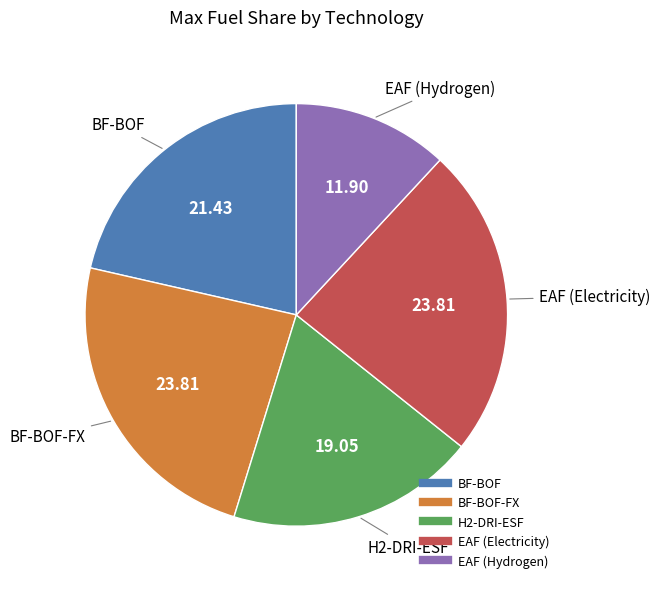

Is there any slice that represents more than half of the pie?

No